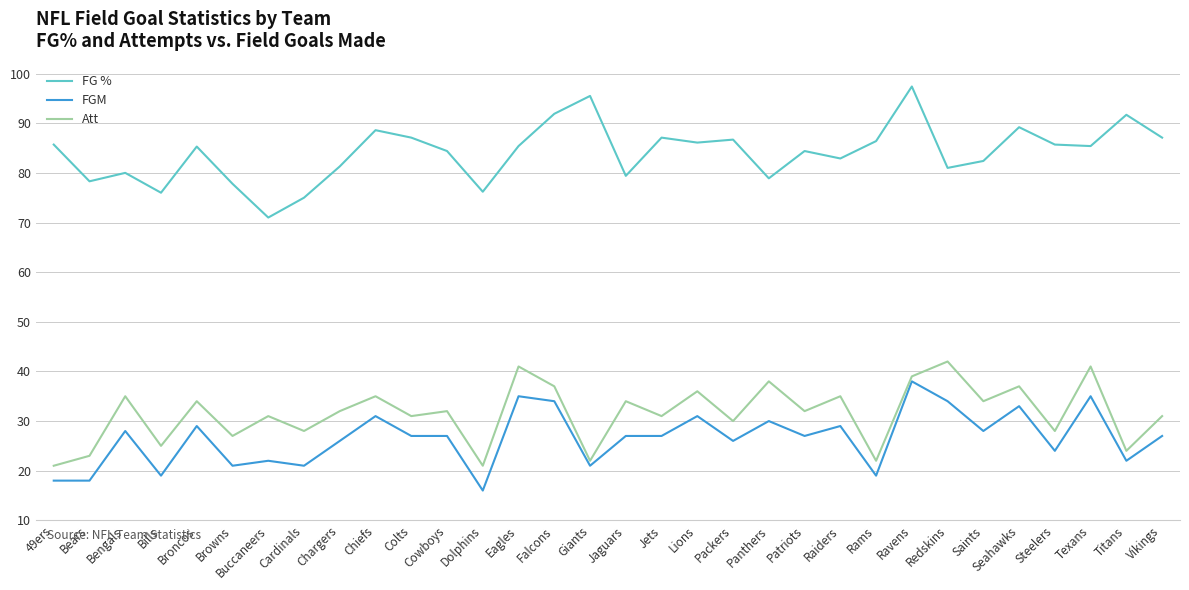

What is the difference between the maximum and minimum values in the FG % series?

26.4